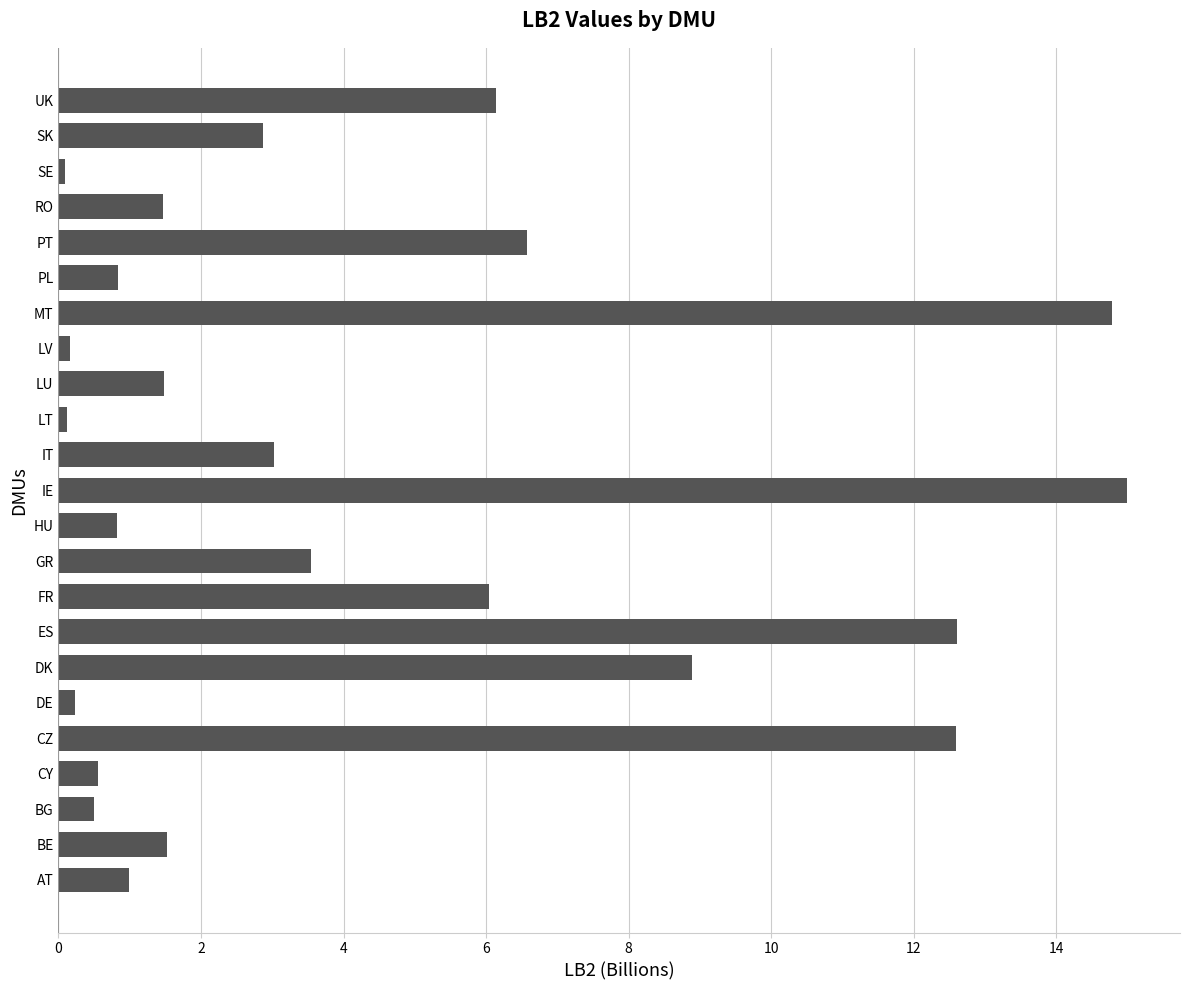

True or false: the data shows 0.8 at BE.

False